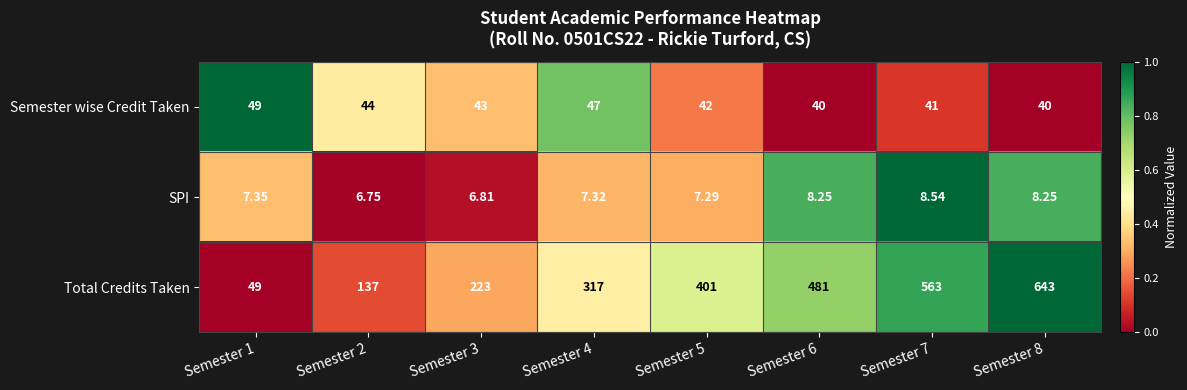

Rank the series by their maximum value, from lowest to highest.

SPI, Semester wise Credit Taken, Total Credits Taken